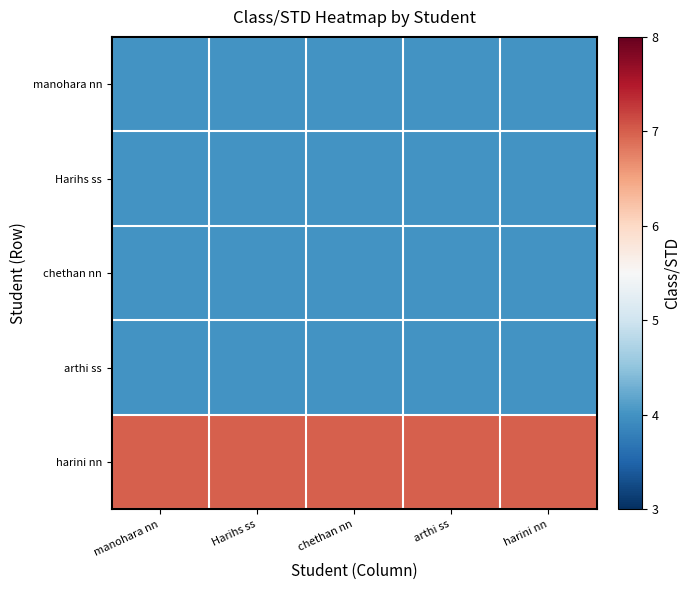

What is the difference between the highest and lowest values at harini nn?

3